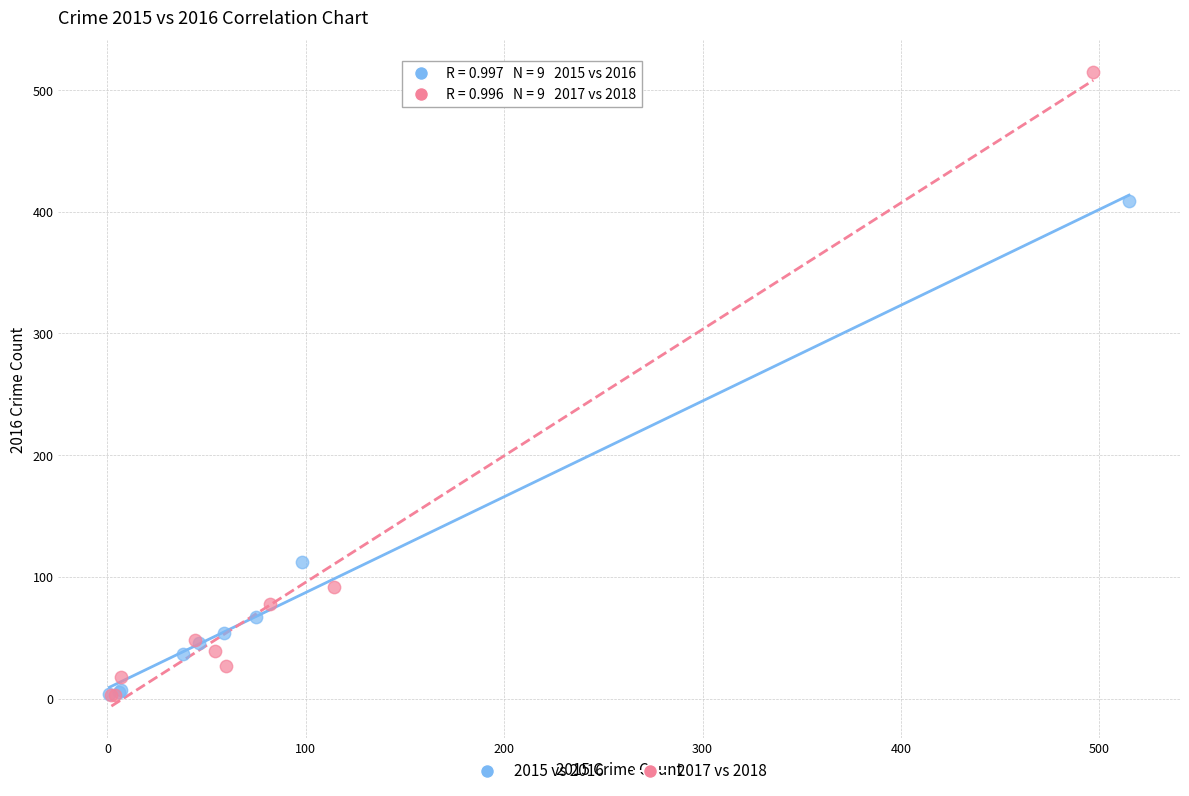

What are all the series names shown in the legend?

2015 vs 2016, 2017 vs 2018